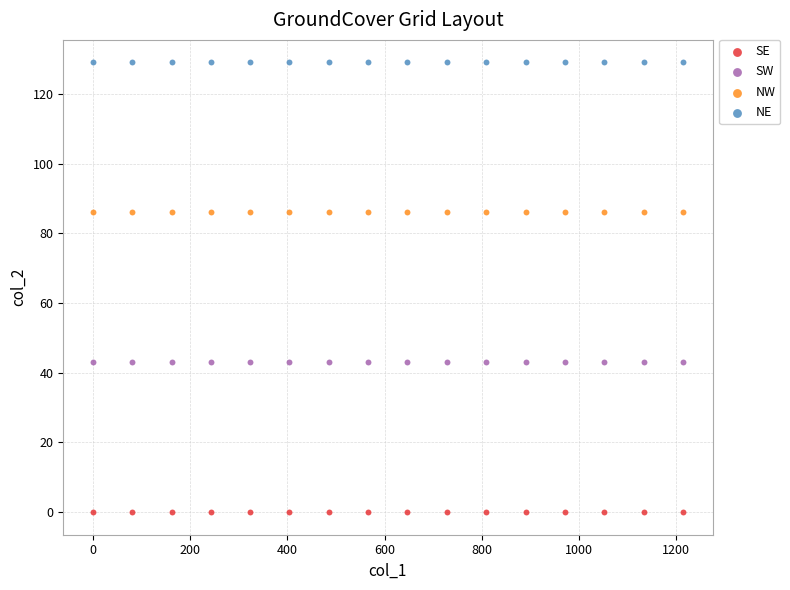

What are all the series names shown in the legend?

SE, SW, NW, NE